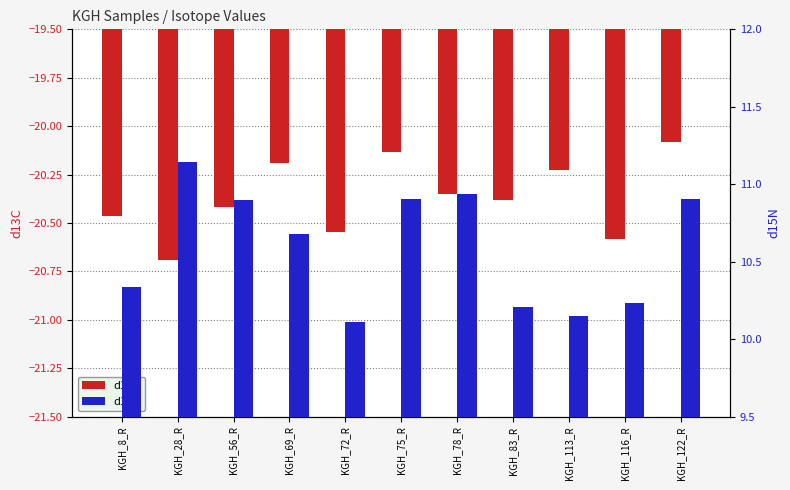

Which has a higher value, KGH_116_R or KGH_56_R?

KGH_56_R